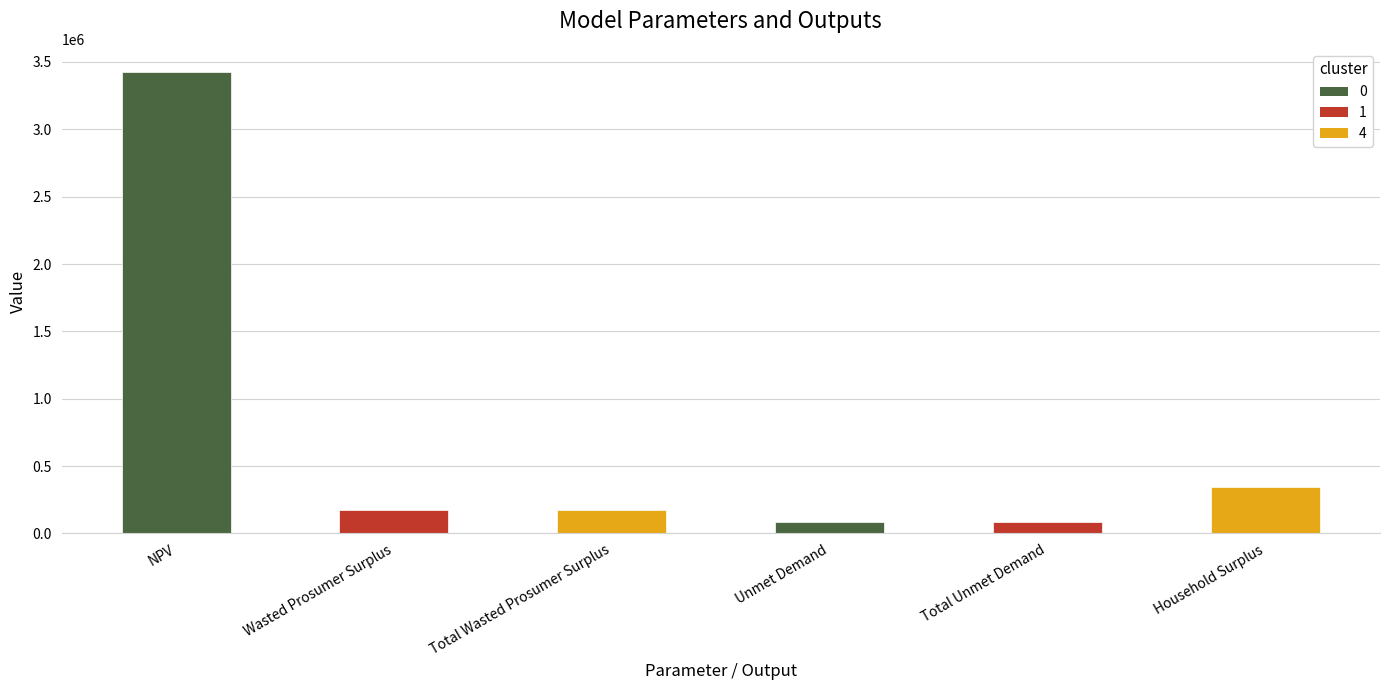

What is the value of the 6th bar from the left?

347005.6